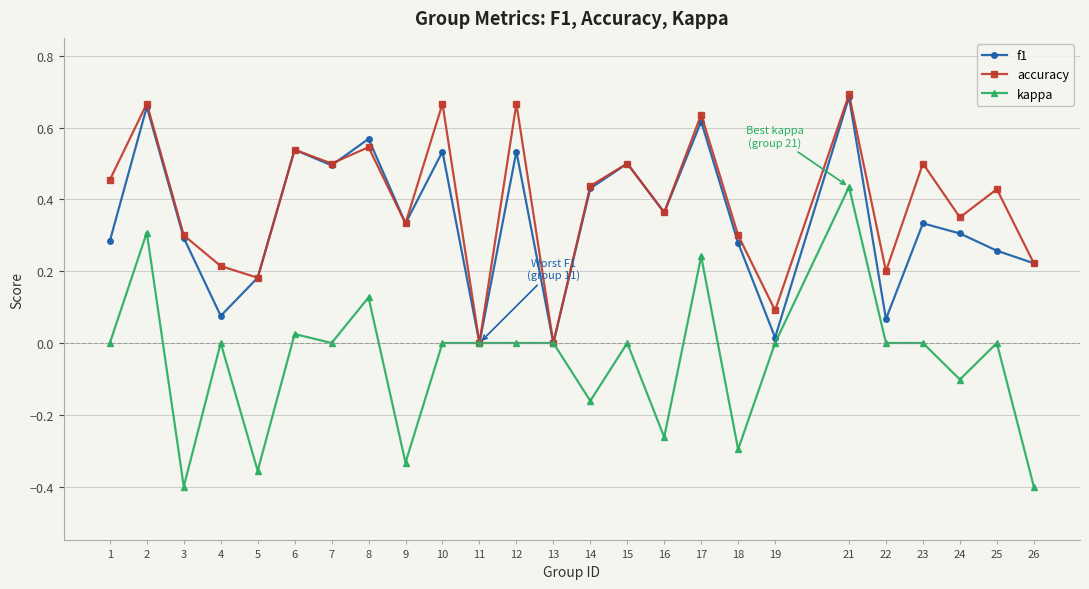

In f1, how many points are higher than both neighbors (excluding endpoints)?

9